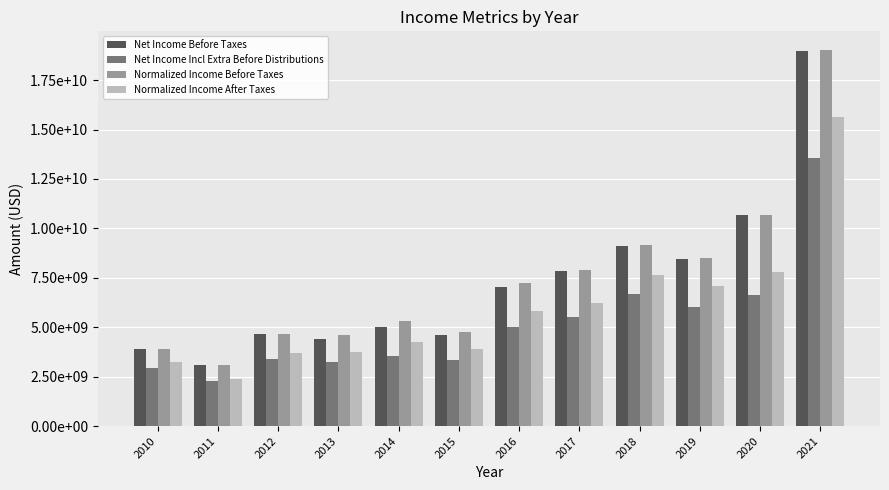

What is the total value across all series at 2020?

35790657490